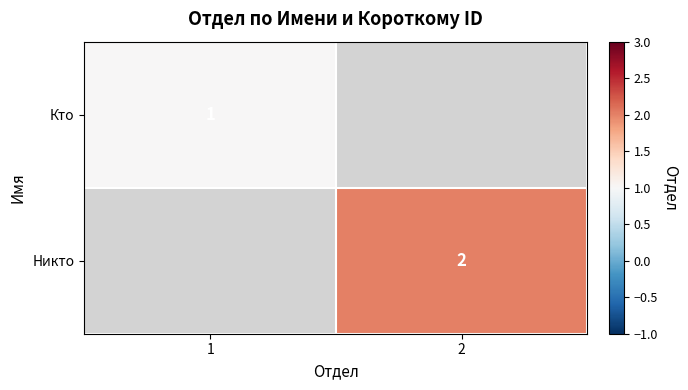

Is the value of Никто at 2 greater than the value of Кто at 1?

Yes